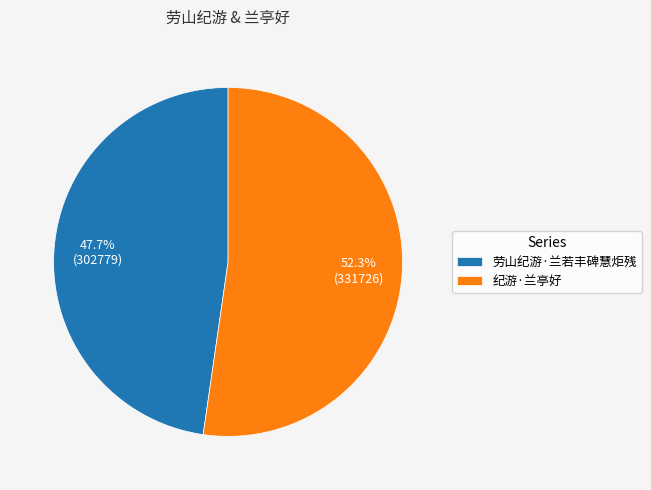

Is it true that 纪游·兰亭好 is 60% of the pie?

False